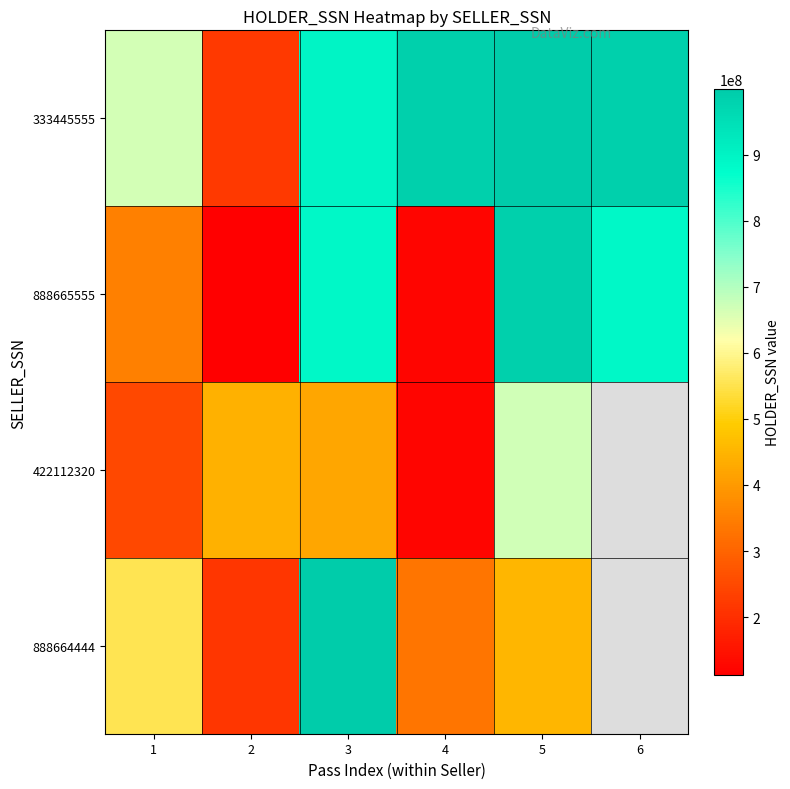

True or false: 888664444 has a value of 649707906.3 at 5.

False